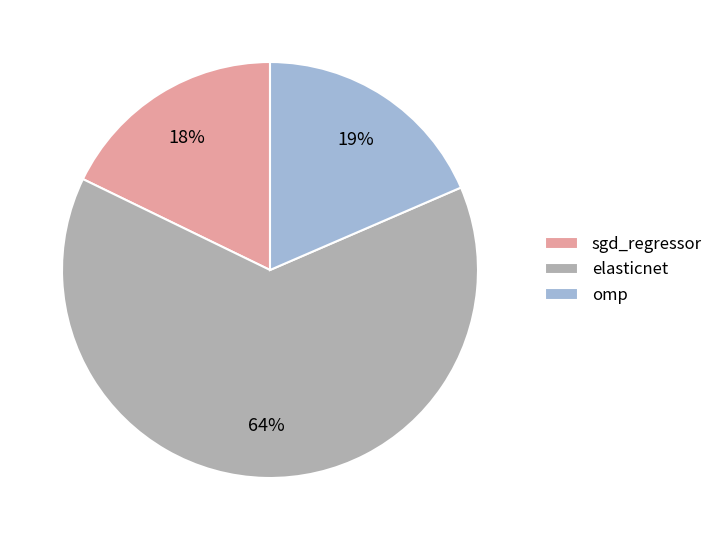

To the nearest percent, what is the combined percentage of elasticnet and sgd_regressor?

81%